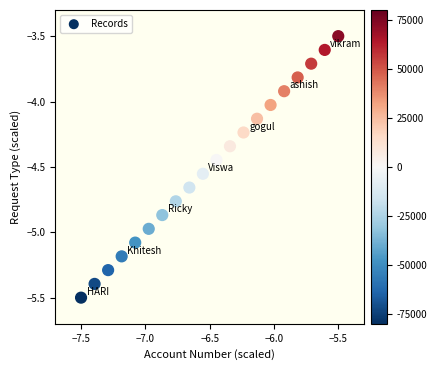

What is the range of X values (max minus min)?

2.0